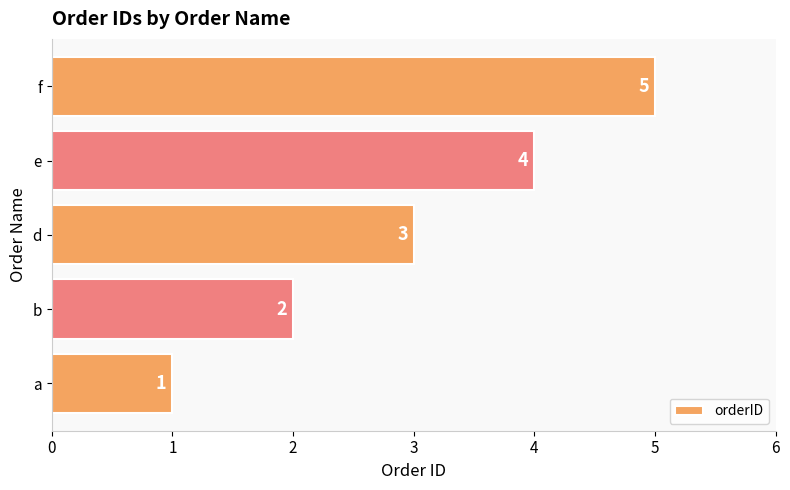

What is the sum of all values?

15